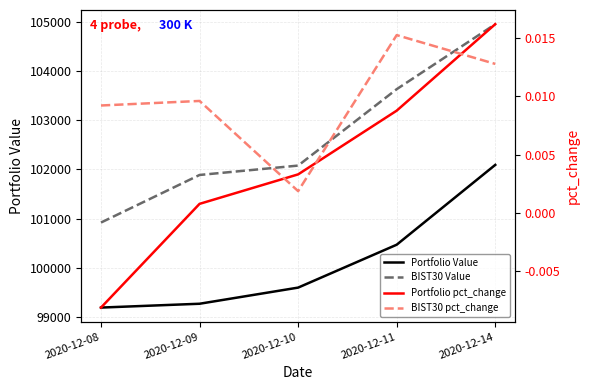

At which label is BIST30 pct_change closest to 0?

2020-12-10